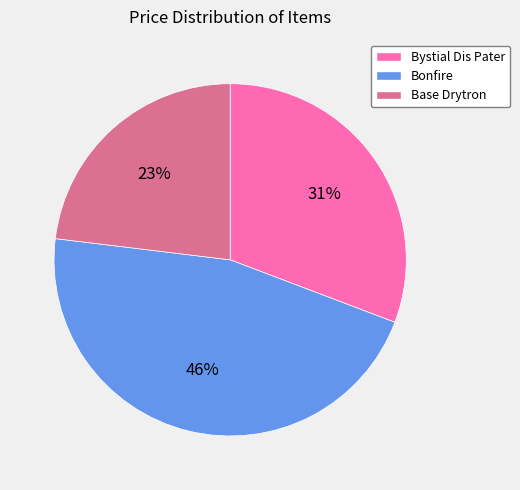

Is there a majority slice in this chart?

No